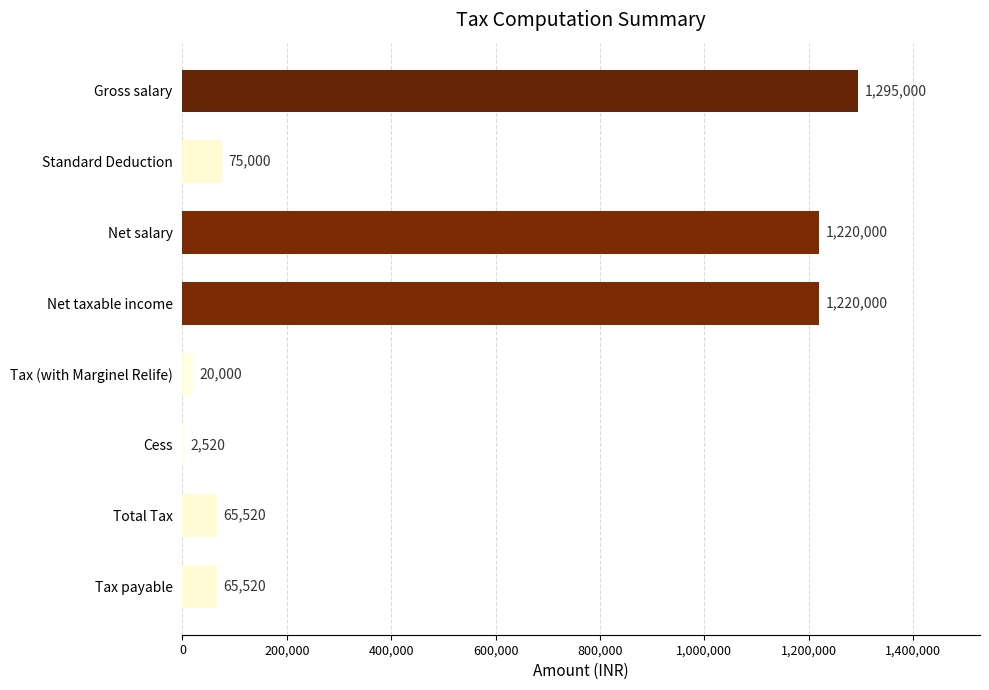

Reading bottom to top, what are all the values shown in this chart?

Tax payable=65520	Total Tax=65520	Cess=2520	Tax (with Marginel Relife)=20000	Net taxable income=1220000	Net salary=1220000	Standard Deduction=75000	Gross salary=1295000